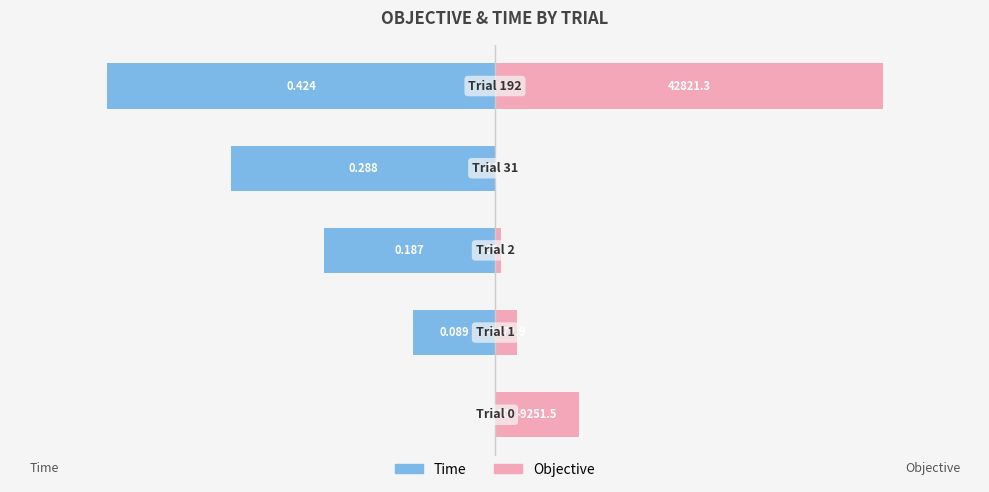

How many data points does each series have?

5